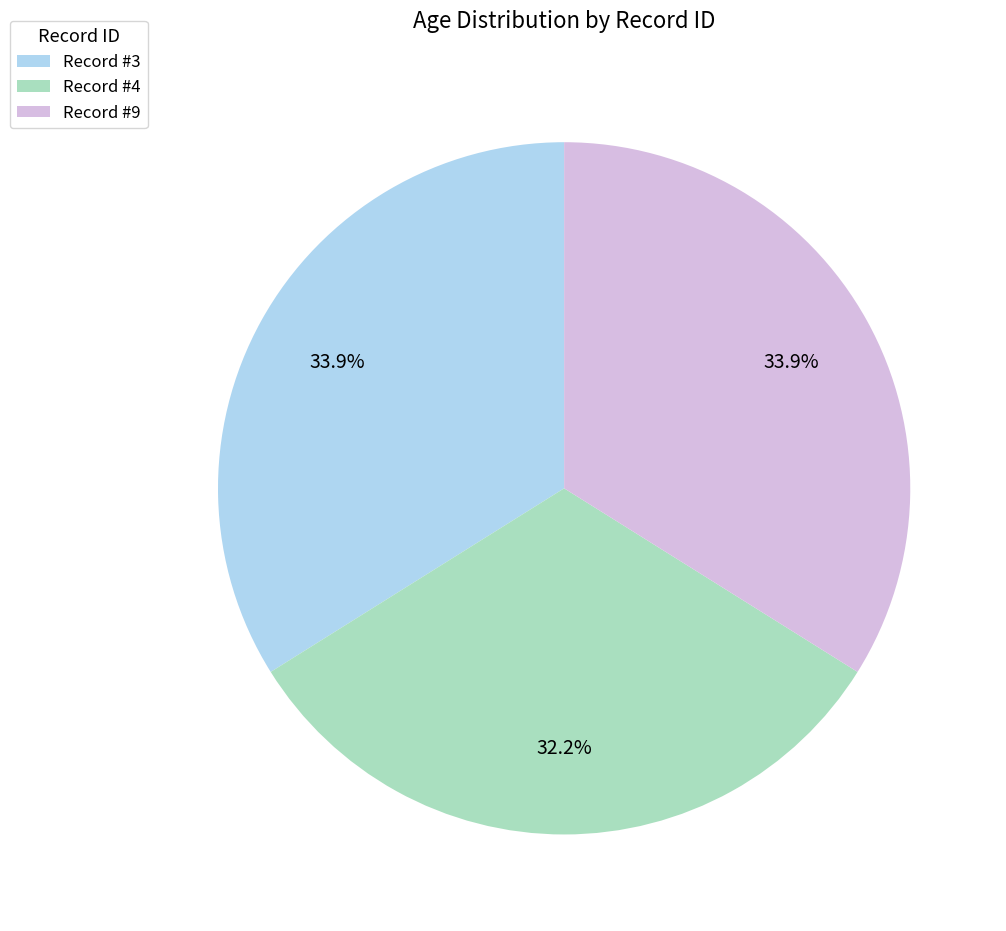

What is the ratio of the value at Record #3 to the value at Record #4?

1.1